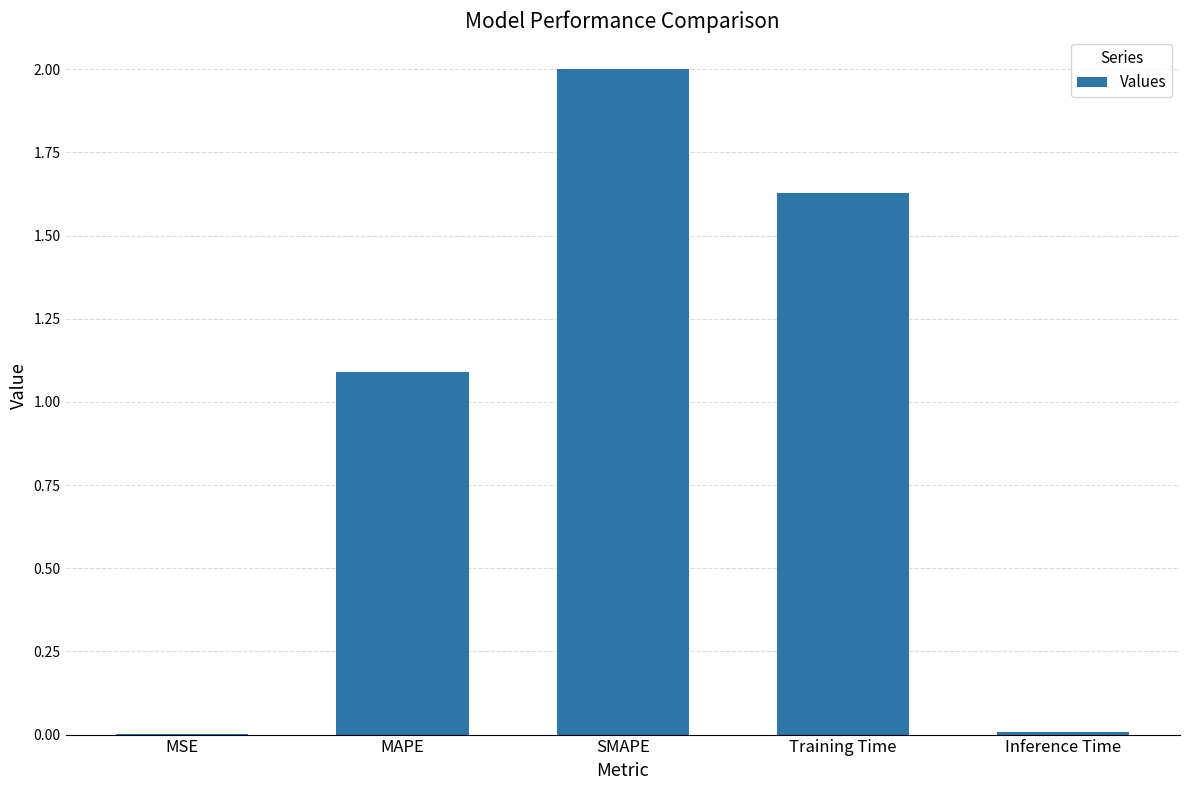

What is the sum of all values?

4.7